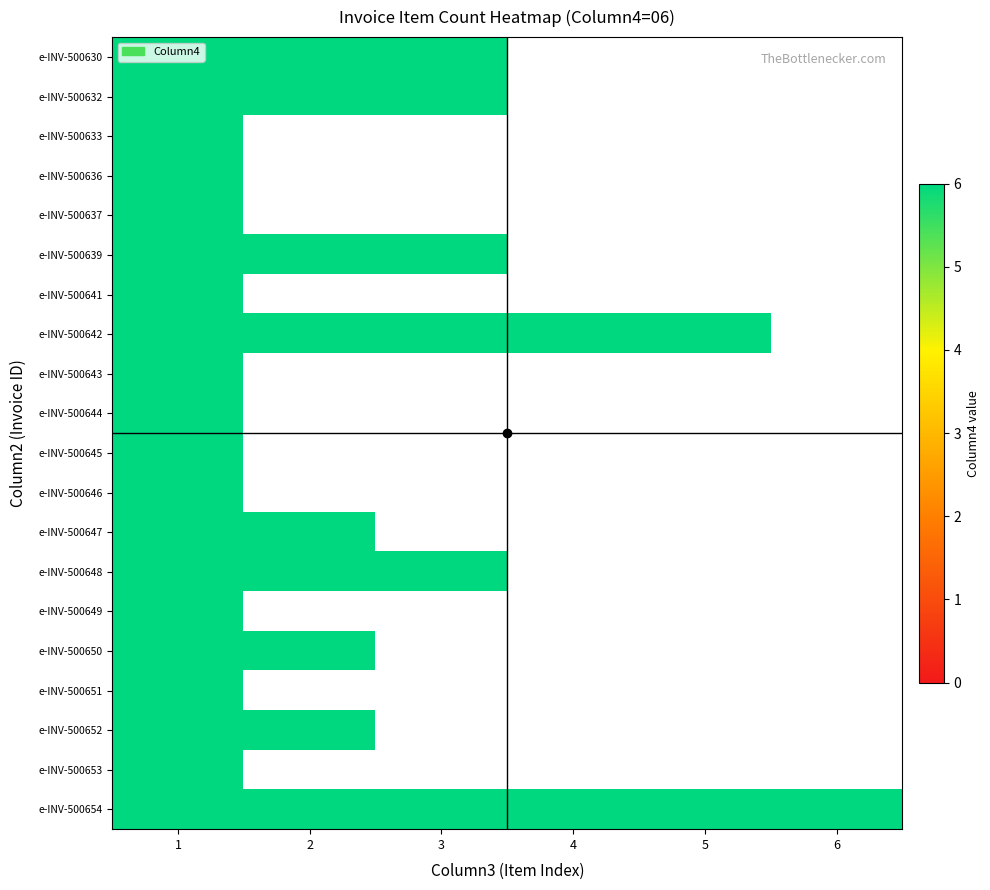

What is the difference between the e-INV-500653 values at 1 and 3?

6